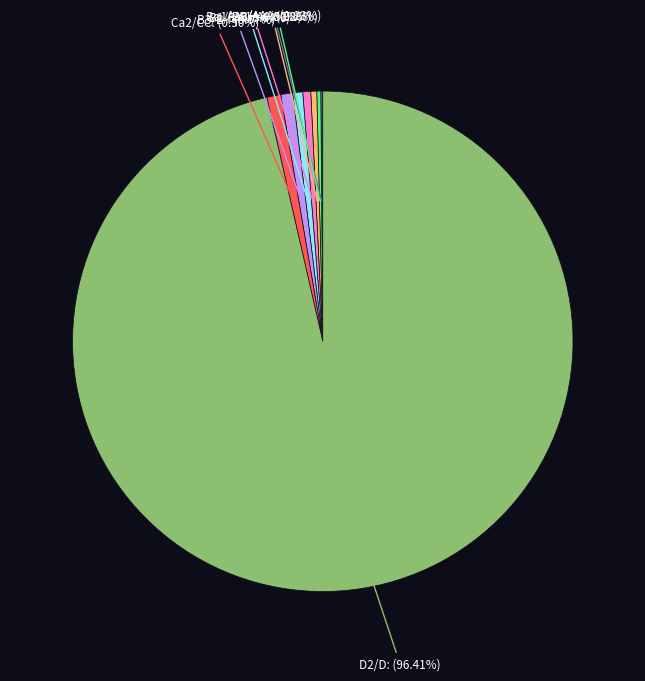

Does any single category account for the majority?

Yes